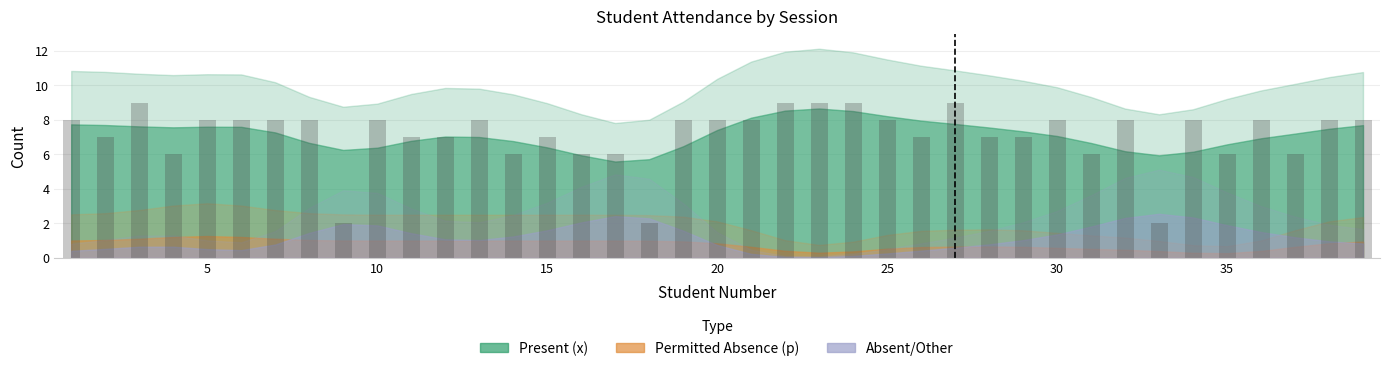

What is the greatest value displayed?

9